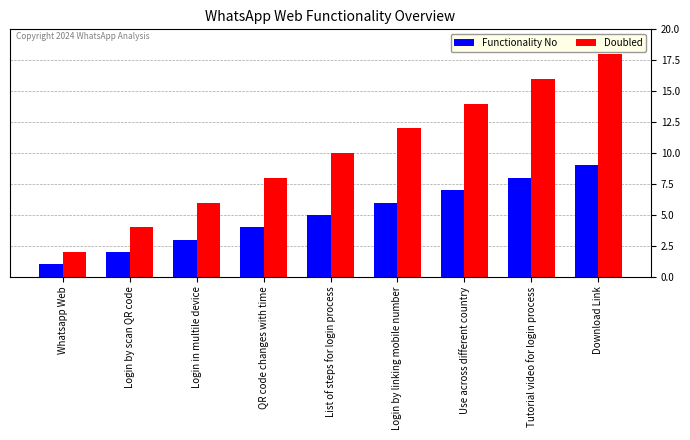

Rank the series by their average value, from lowest to highest.

Functionality No, Doubled